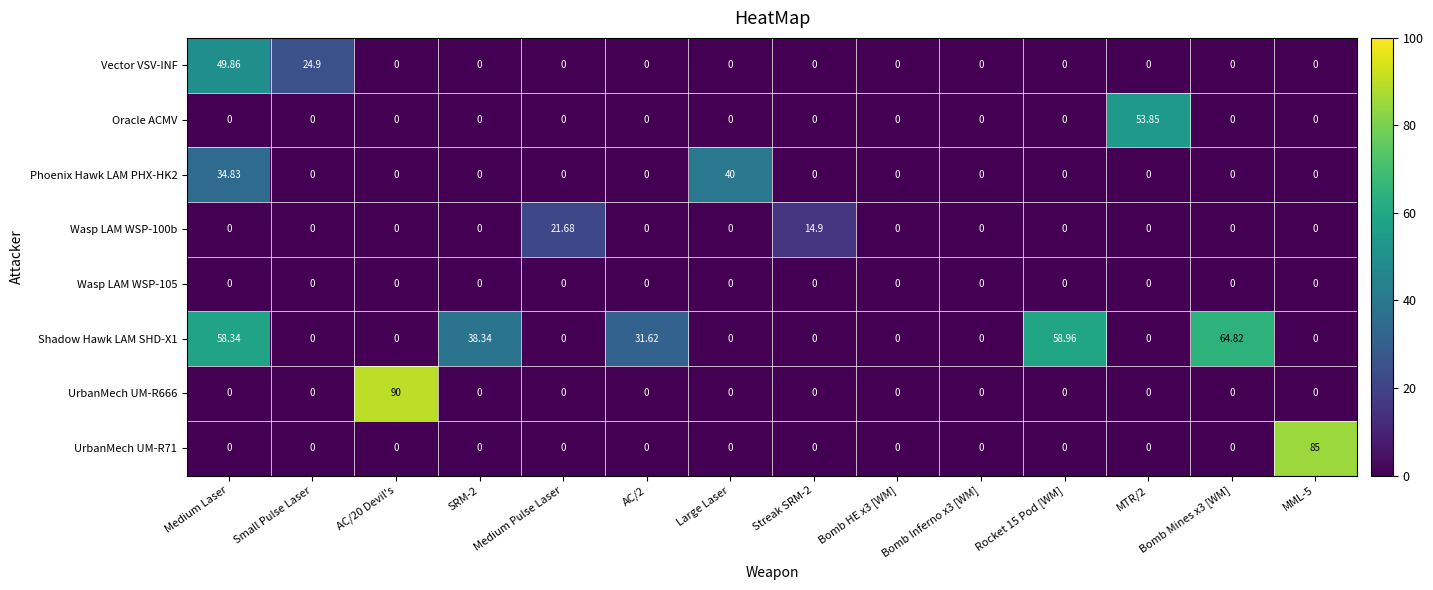

At which category is the sum across all series the highest?

Medium Laser